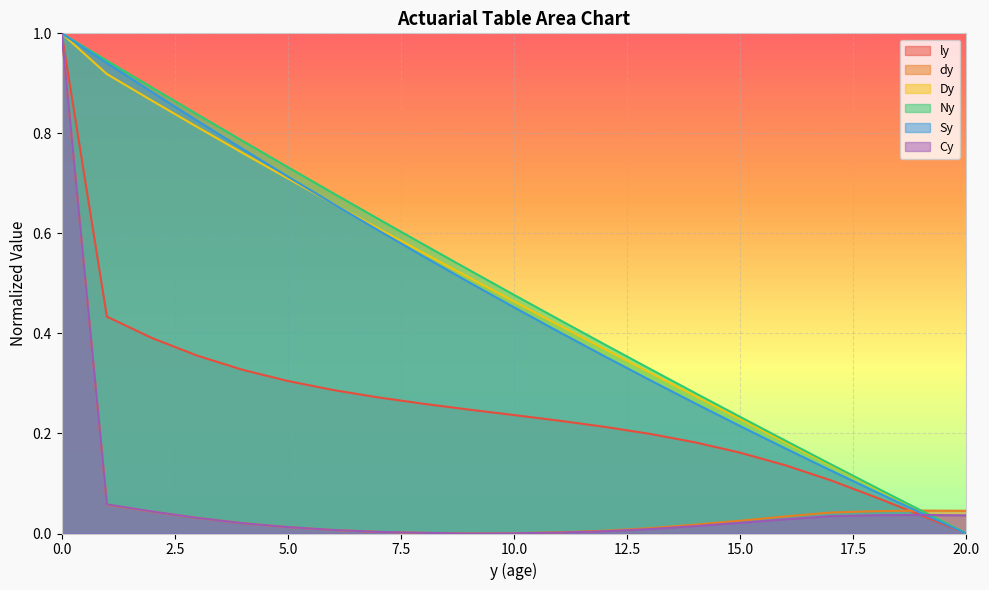

What is the value of the Ny point at the 1st from the left?

1.0